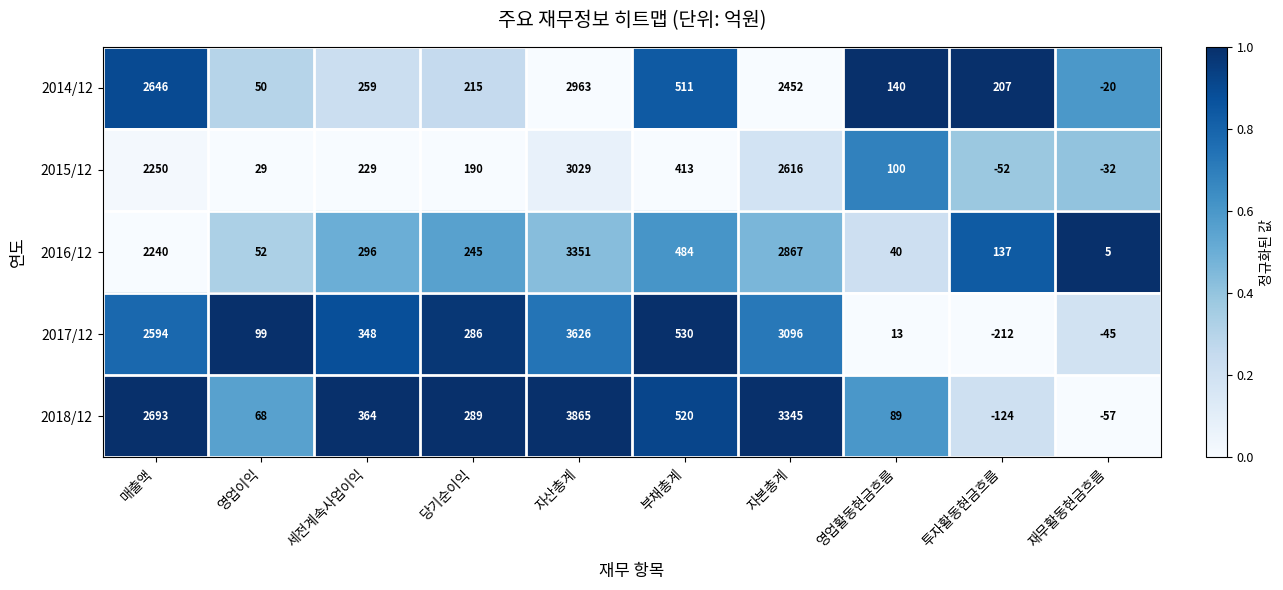

True or false: 2014/12 has a value of 4322 at 자본총계.

False